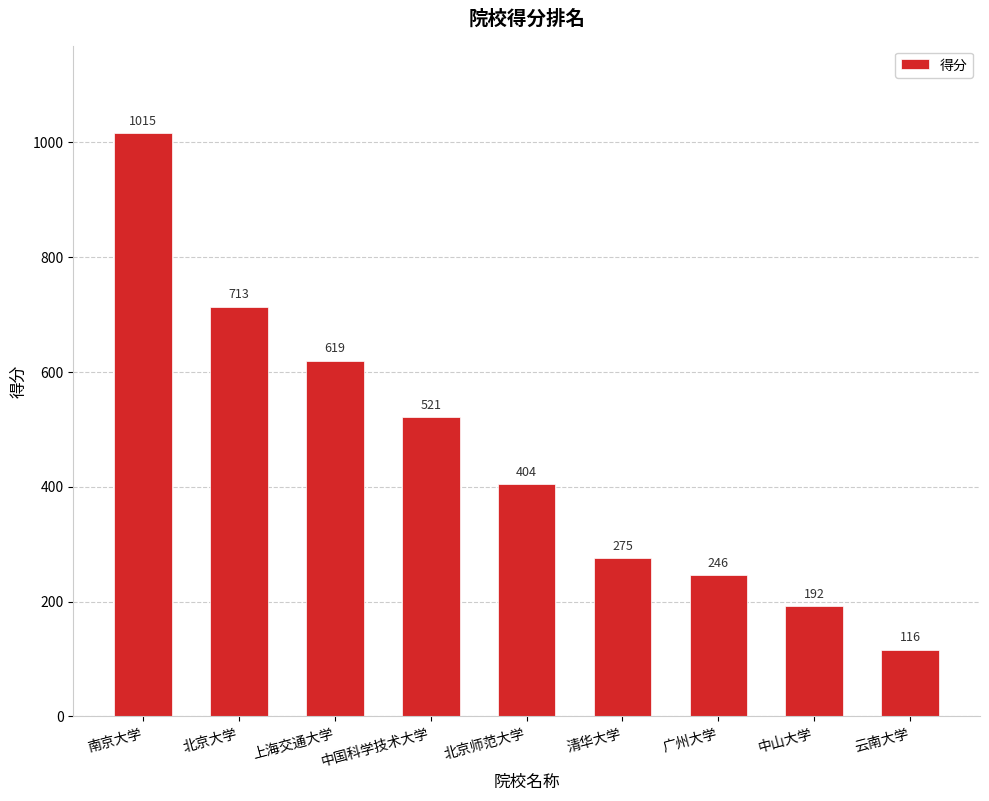

What position from the left is 清华大学?

6